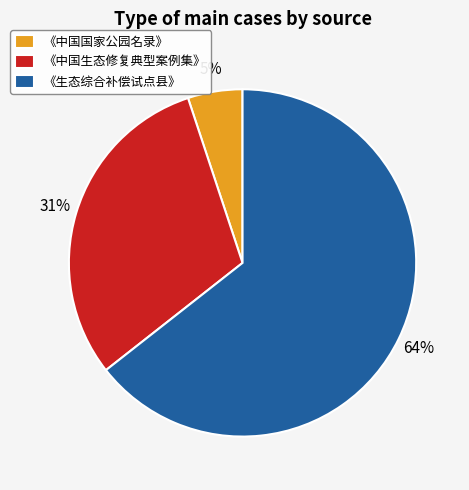

Does 《生态综合补偿试点县》 account for over 50% of the chart?

Yes